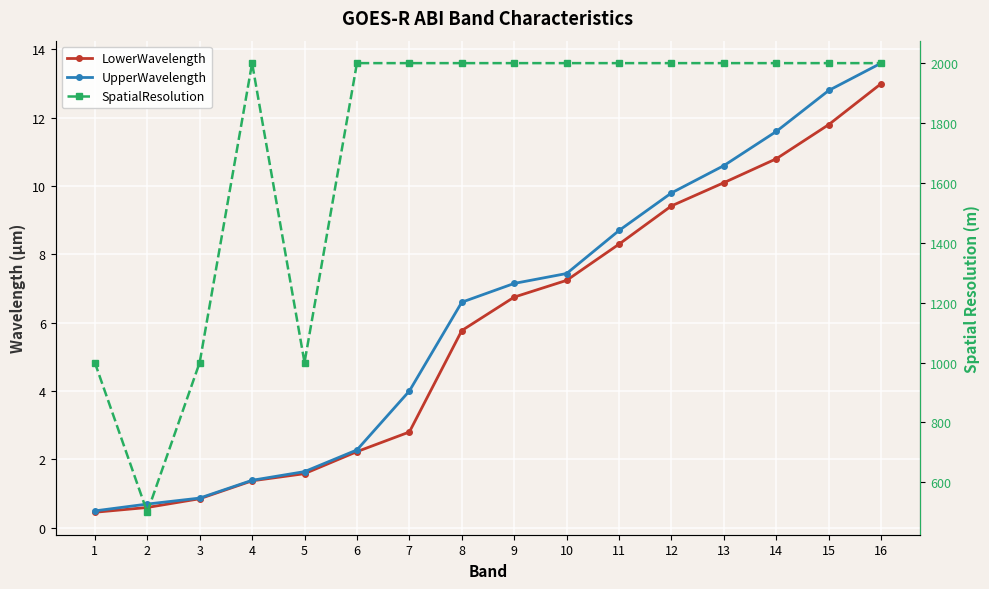

Which series has the widest spread of values?

SpatialResolution